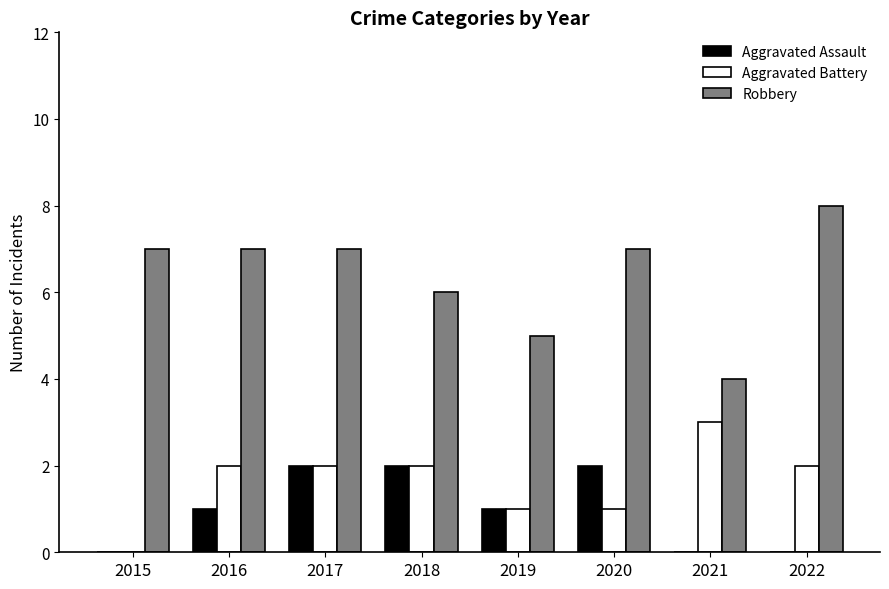

The Aggravated Assault series shows 3 at 2020. True or false?

False